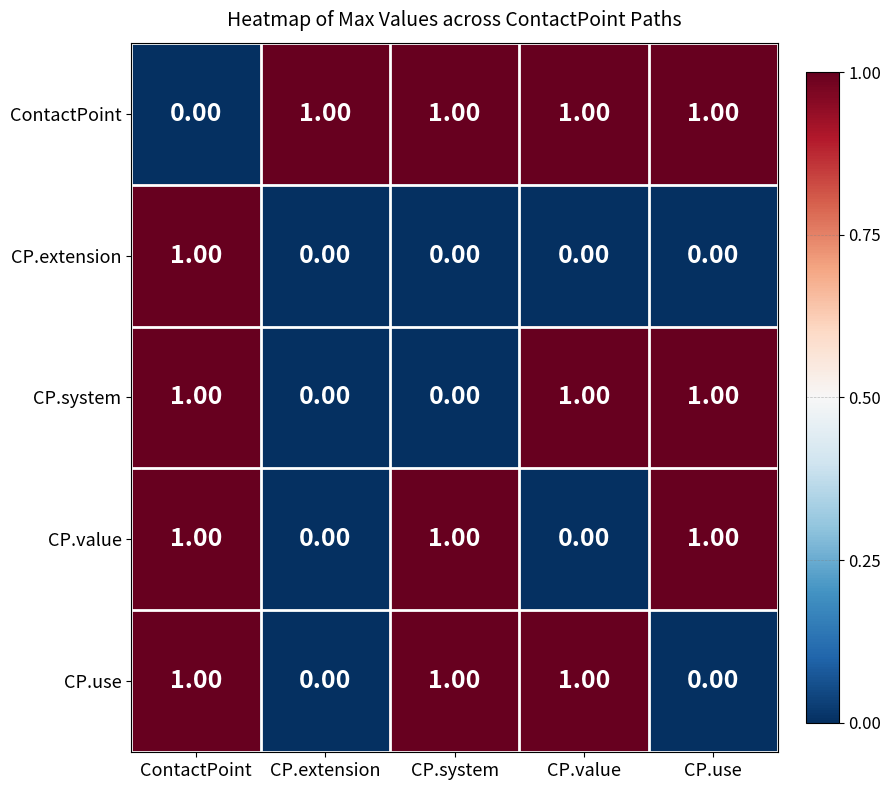

At how many categories does at least one series exceed 0?

5